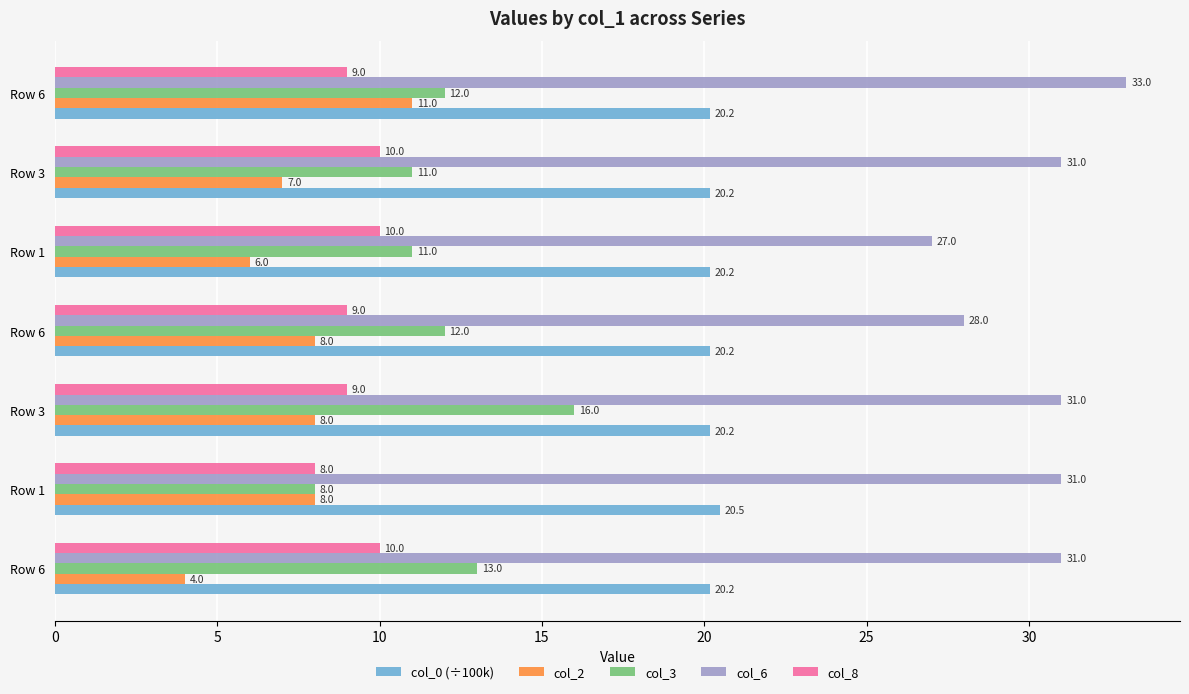

What is the average value of the col_0 (÷100k) series?

20.2